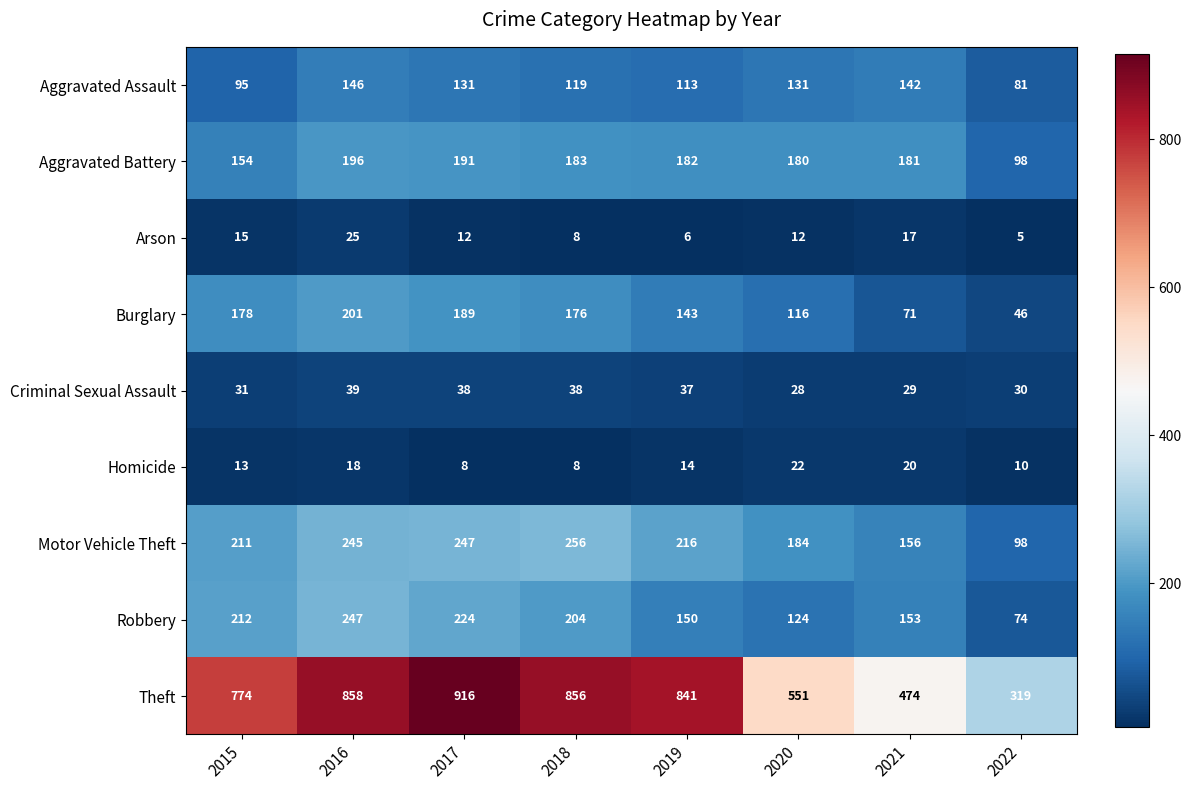

At how many categories does at least one series exceed 505?

6